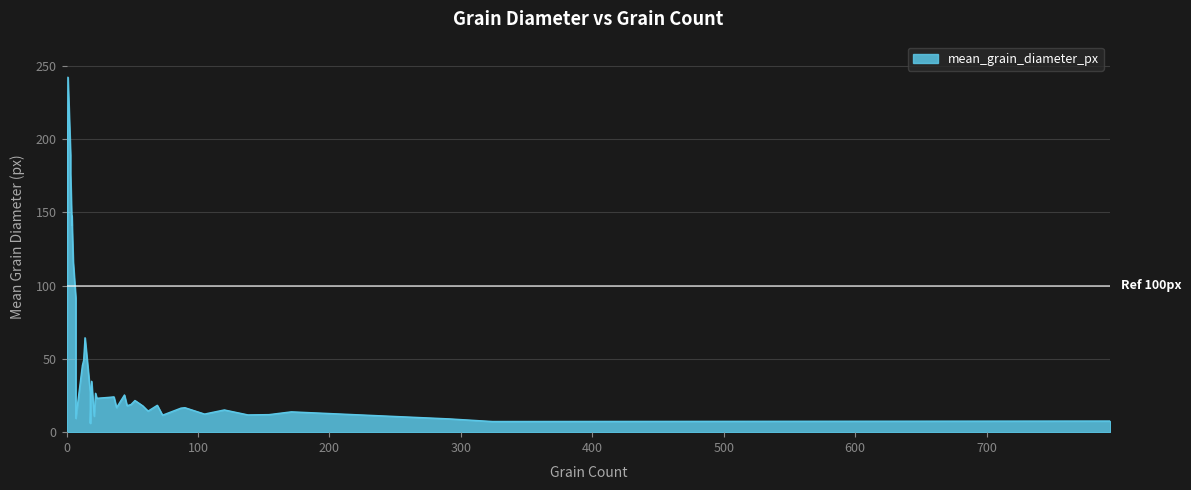

How many interior local peaks (higher than both neighbors) does the data have?

13